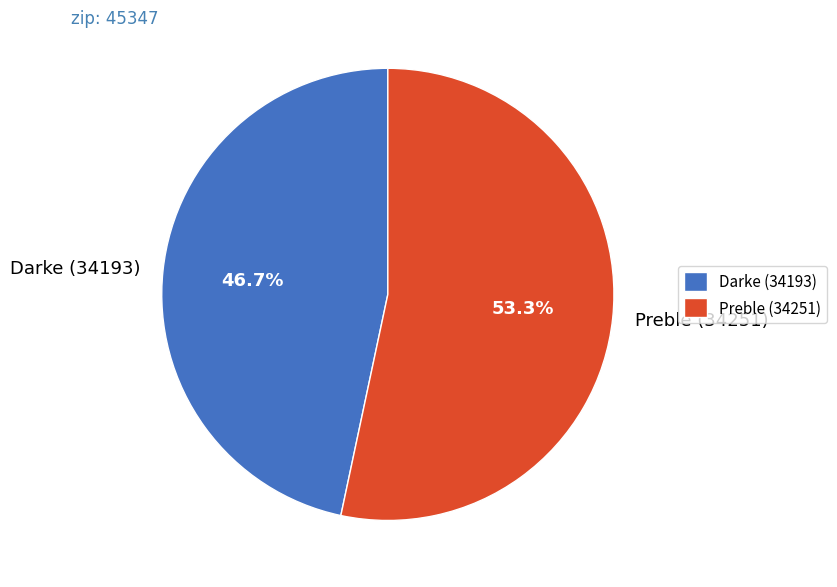

How many segments does this pie chart have?

2